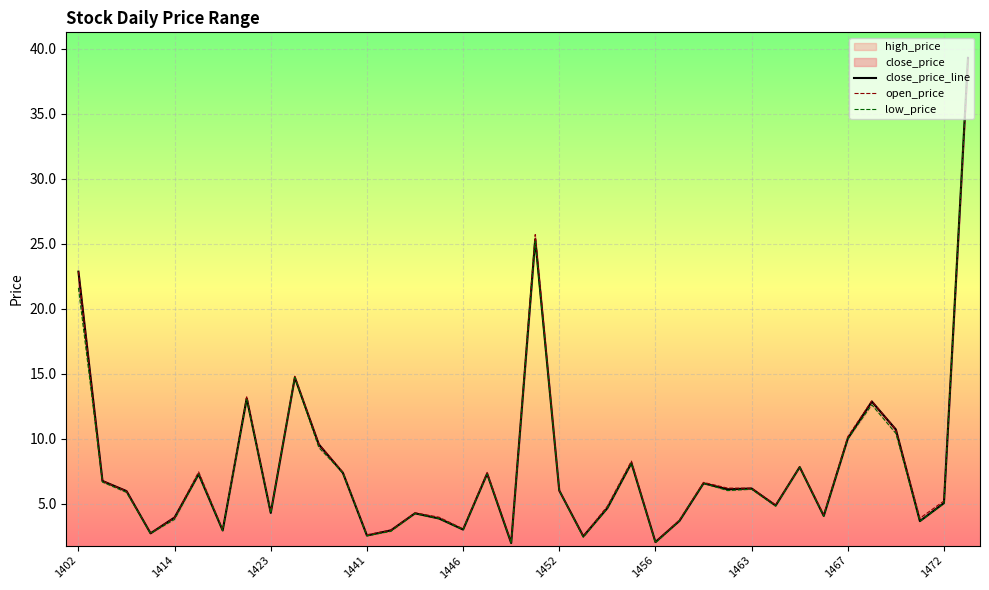

True or false: close_price_line and open_price intersect in this chart.

False